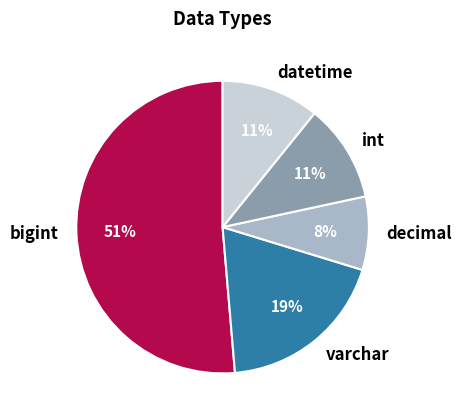

To the nearest percent, what is the difference between the decimal and varchar slice percentages?

11%